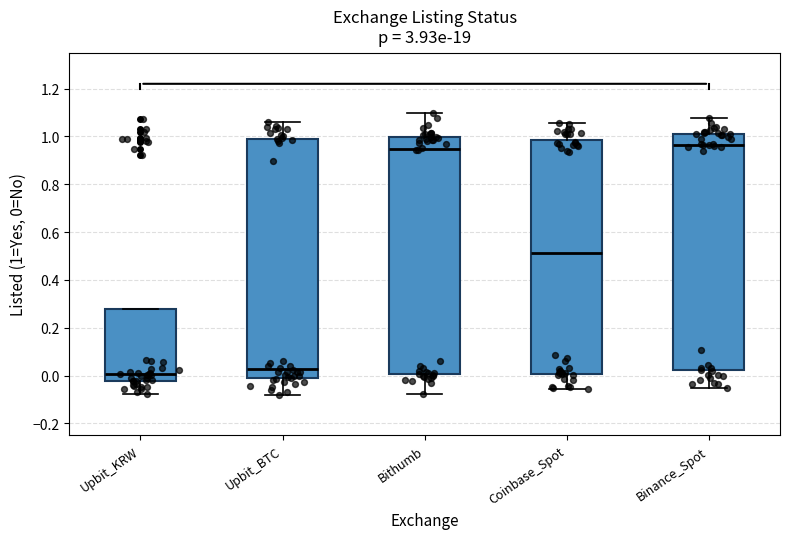

Reading left to right, transcribe this box plot: for each box, give where its median line is, the range the box spans, and where its two whiskers end, as read against the y-axis. The values are not printed on the chart, so give them approximately, as read against the axis.

Upbit_KRW: median 0.00, box -0.02 to 0.28, whiskers -0.08 to 0.28
Upbit_BTC: median 0.02, box -0.02 to 0.98, whiskers -0.08 to 1.06
Bithumb: median 0.94, box 0.00 to 1.00, whiskers -0.08 to 1.10
Coinbase_Spot: median 0.52, box 0.00 to 0.98, whiskers -0.06 to 1.06
Binance_Spot: median 0.96, box 0.02 to 1.02, whiskers -0.04 to 1.08